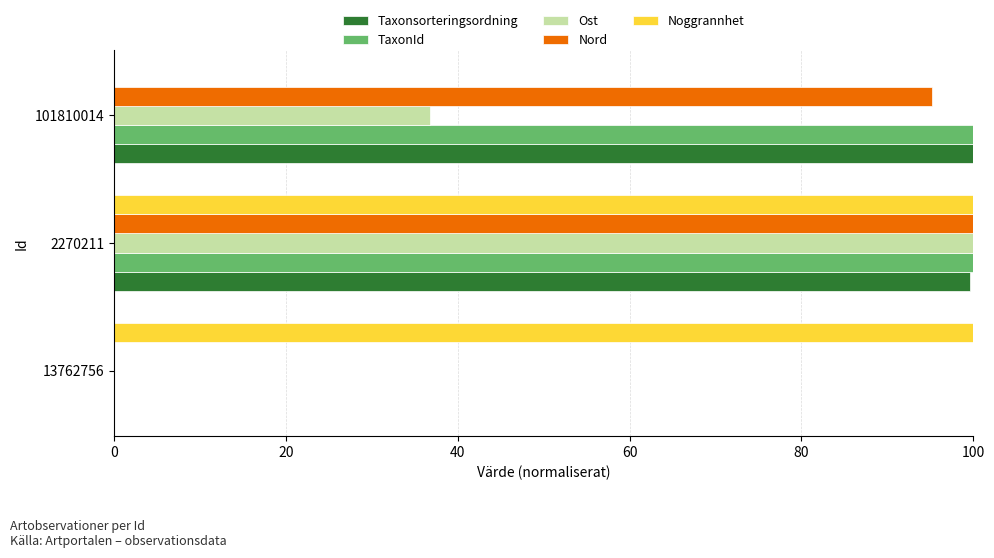

What is the average value of the Noggrannhet series?

66.7